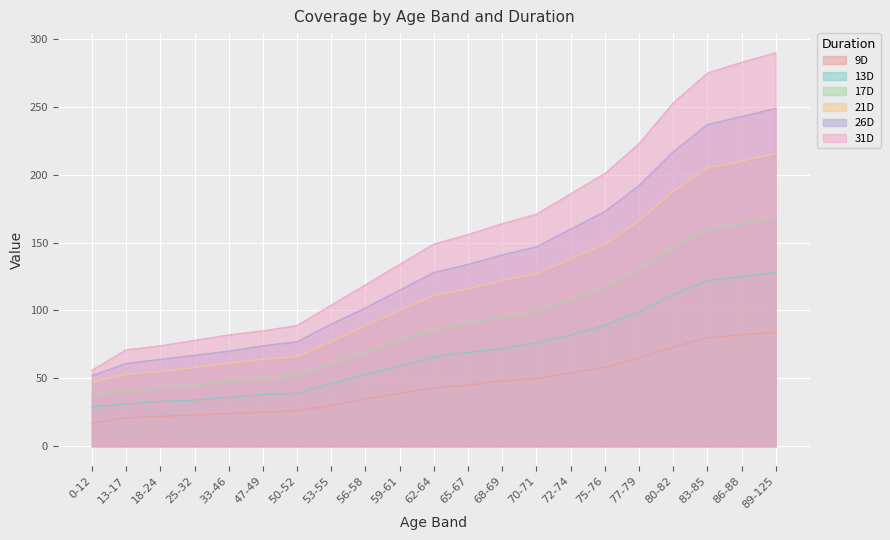

True or false: 13D and 17D intersect in this chart.

False